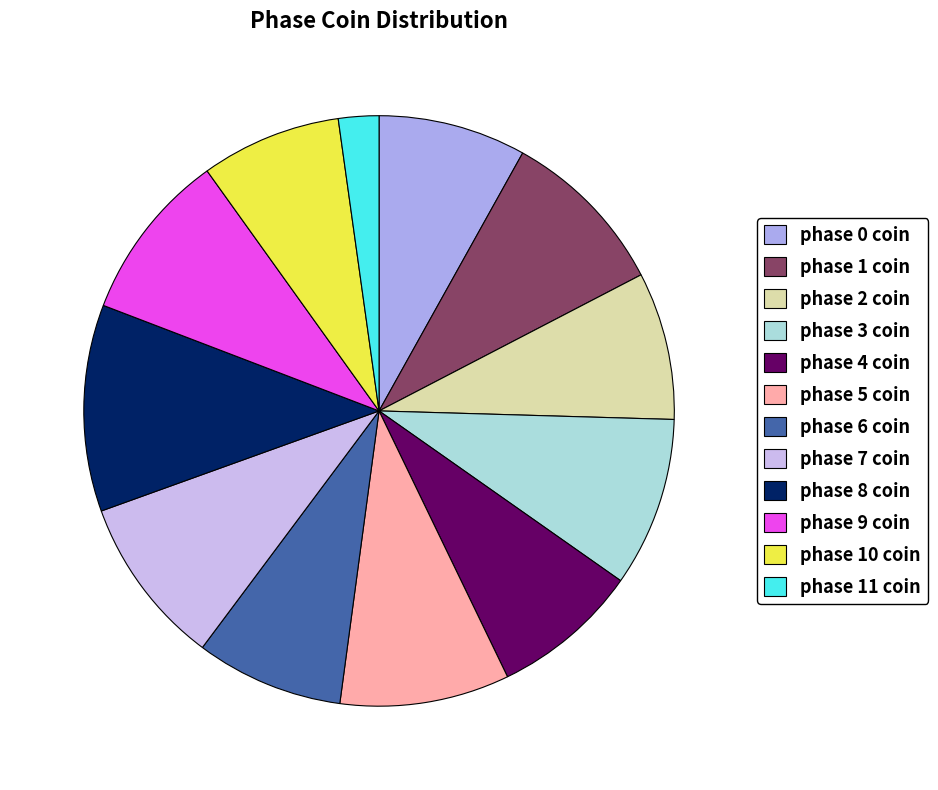

Is there a majority slice in this chart?

No